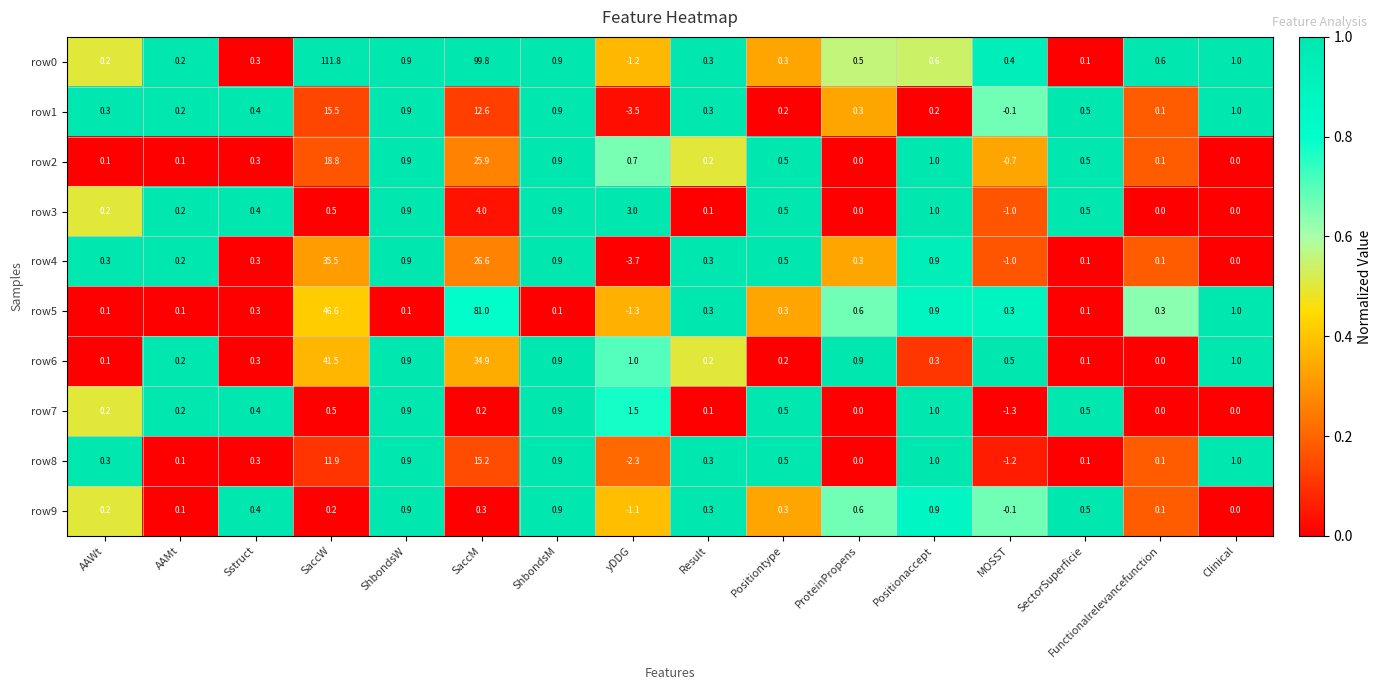

What is the total value across all series at Clinical?

5.0